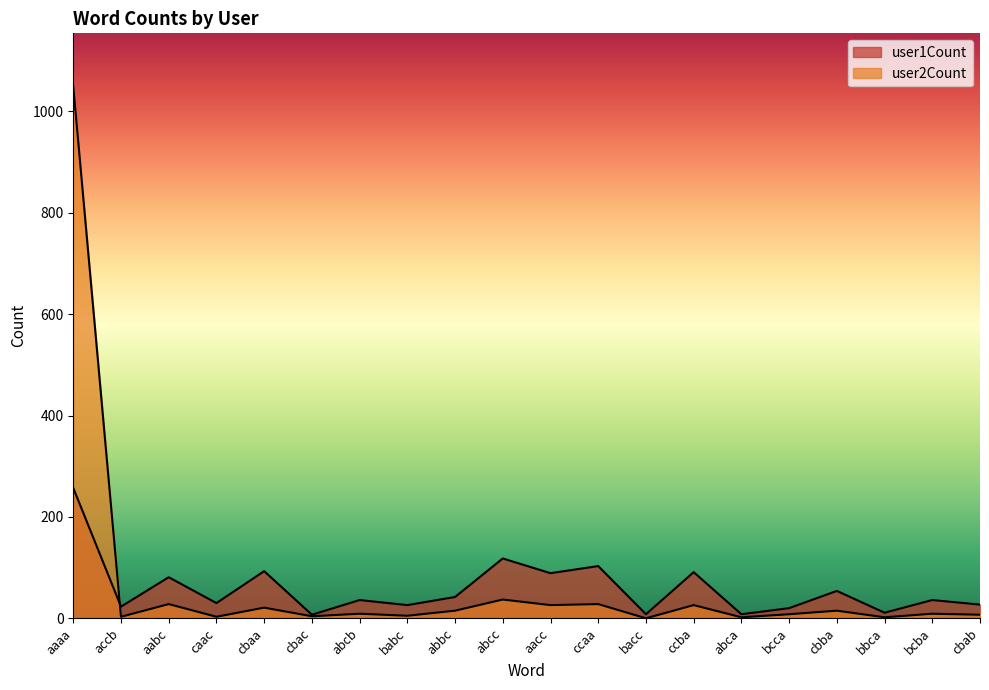

How many interior local valleys does the user2Count series have?

8